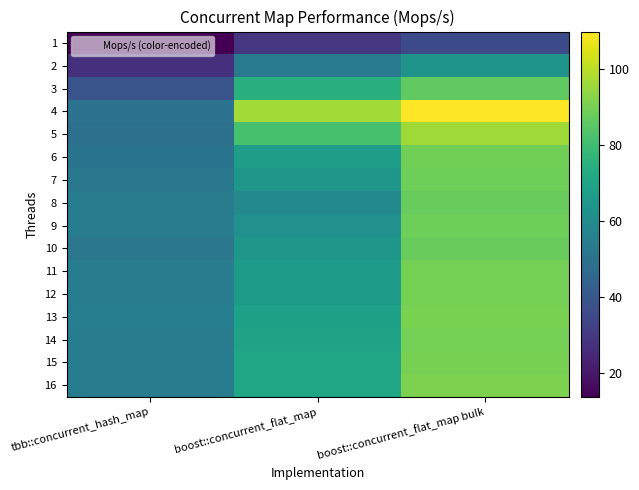

Reading left to right, extract all data points from this chart.

1: tbb::concurrent_hash_map=13.9	boost::concurrent_flat_map=29.1	boost::concurrent_flat_map bulk=35.4
2: tbb::concurrent_hash_map=26.9	boost::concurrent_flat_map=53.4	boost::concurrent_flat_map bulk=63.4
3: tbb::concurrent_hash_map=38.6	boost::concurrent_flat_map=74.7	boost::concurrent_flat_map bulk=86.3
4: tbb::concurrent_hash_map=50.5	boost::concurrent_flat_map=96.3	boost::concurrent_flat_map bulk=109.7
5: tbb::concurrent_hash_map=49.3	boost::concurrent_flat_map=81.9	boost::concurrent_flat_map bulk=96.0
6: tbb::concurrent_hash_map=50.8	boost::concurrent_flat_map=67.1	boost::concurrent_flat_map bulk=89.5
7: tbb::concurrent_hash_map=52.4	boost::concurrent_flat_map=64.7	boost::concurrent_flat_map bulk=88.7
8: tbb::concurrent_hash_map=54.6	boost::concurrent_flat_map=58.8	boost::concurrent_flat_map bulk=87.6
9: tbb::concurrent_hash_map=54.1	boost::concurrent_flat_map=62.4	boost::concurrent_flat_map bulk=88.4
10: tbb::concurrent_hash_map=51.9	boost::concurrent_flat_map=64.5	boost::concurrent_flat_map bulk=87.5
11: tbb::concurrent_hash_map=54.7	boost::concurrent_flat_map=66.1	boost::concurrent_flat_map bulk=89.9
12: tbb::concurrent_hash_map=54.0	boost::concurrent_flat_map=66.2	boost::concurrent_flat_map bulk=89.5
13: tbb::concurrent_hash_map=54.8	boost::concurrent_flat_map=68.6	boost::concurrent_flat_map bulk=90.3
14: tbb::concurrent_hash_map=54.4	boost::concurrent_flat_map=69.0	boost::concurrent_flat_map bulk=89.7
15: tbb::concurrent_hash_map=54.4	boost::concurrent_flat_map=70.3	boost::concurrent_flat_map bulk=90.2
16: tbb::concurrent_hash_map=54.6	boost::concurrent_flat_map=70.1	boost::concurrent_flat_map bulk=90.6